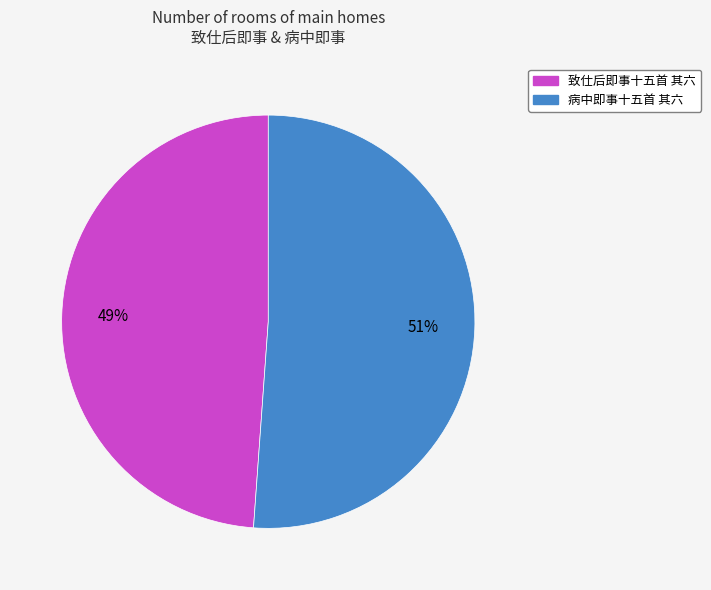

What is the smallest slice in the pie chart?

致仕后即事十五首 其六